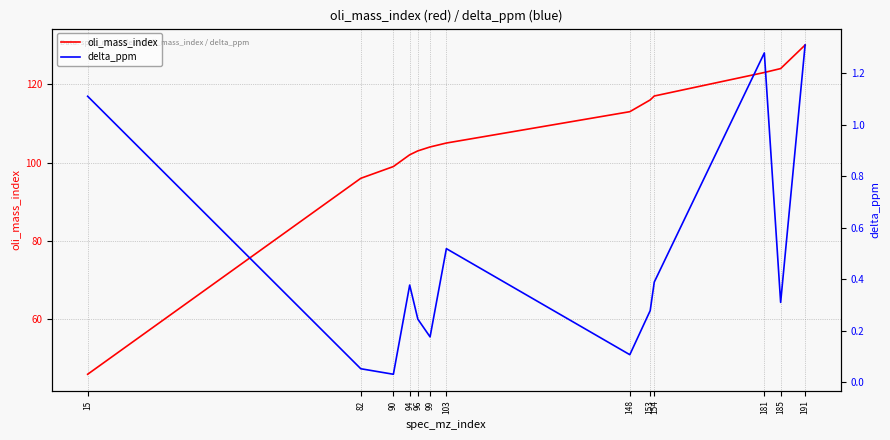

Count the number of data series in this chart.

2